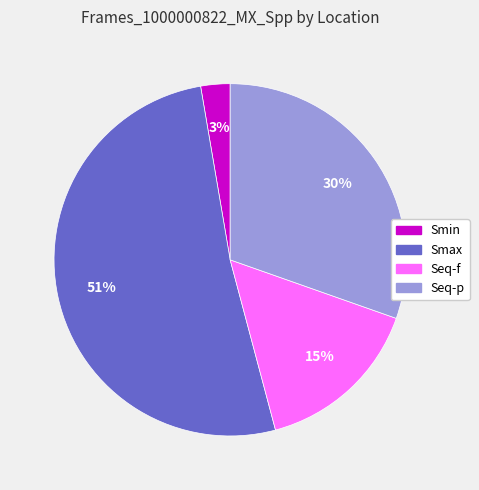

What is the smallest slice in the pie chart?

Smin